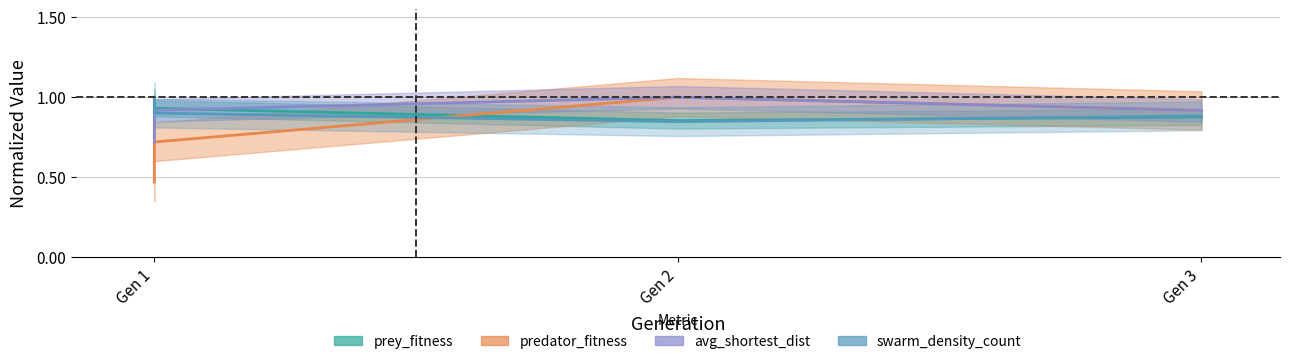

How many series are shown in this chart?

4